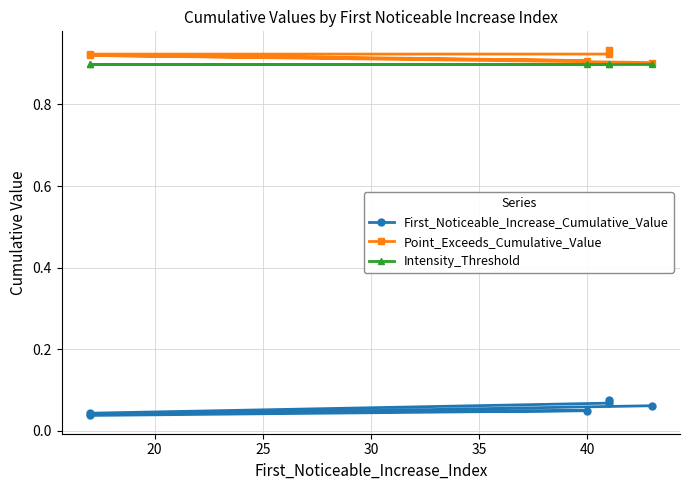

What are all the series names shown in the legend?

First_Noticeable_Increase_Cumulative_Value, Point_Exceeds_Cumulative_Value, Intensity_Threshold